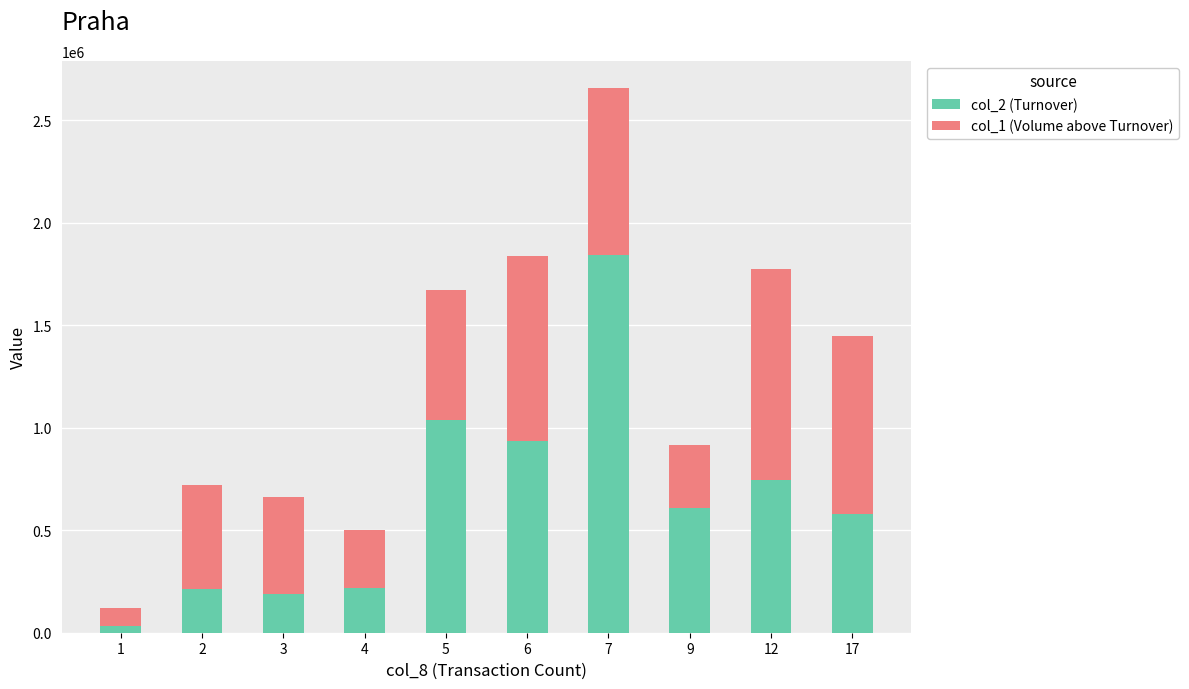

The col_2 (Turnover) series shows 966665 at 17. True or false?

False